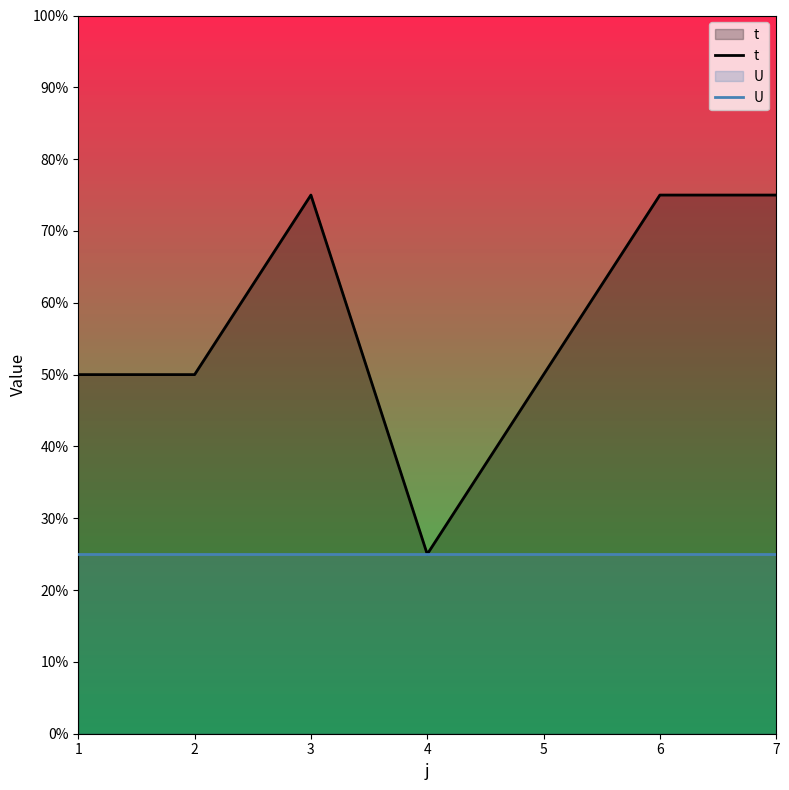

True or false: U and t cross at least once.

False